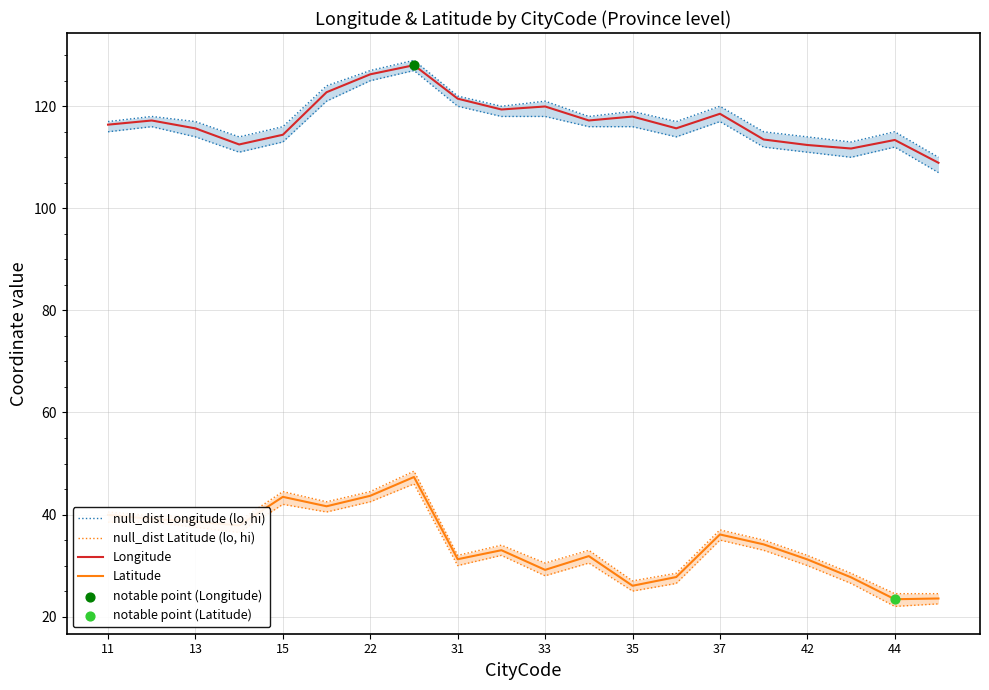

Which series reaches the minimum Y coordinate?

Latitude